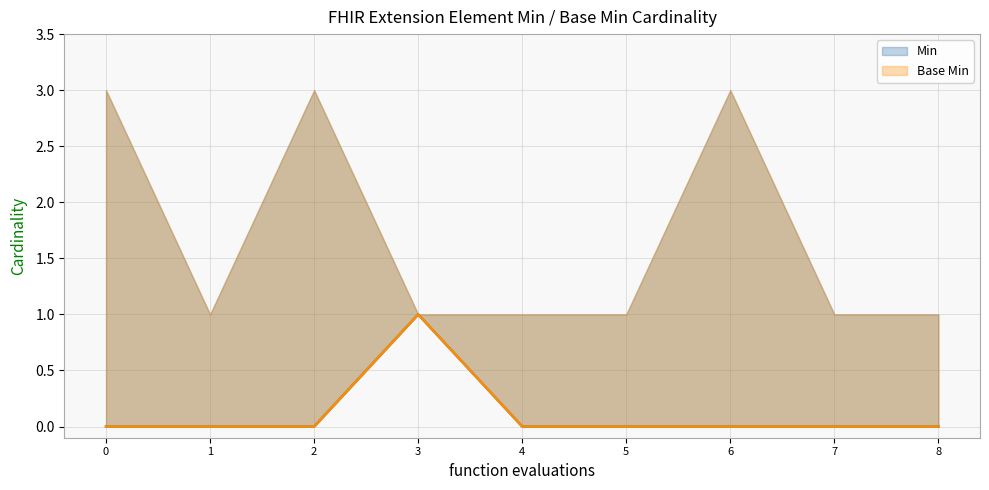

What is the sum of all Base Min values?

1